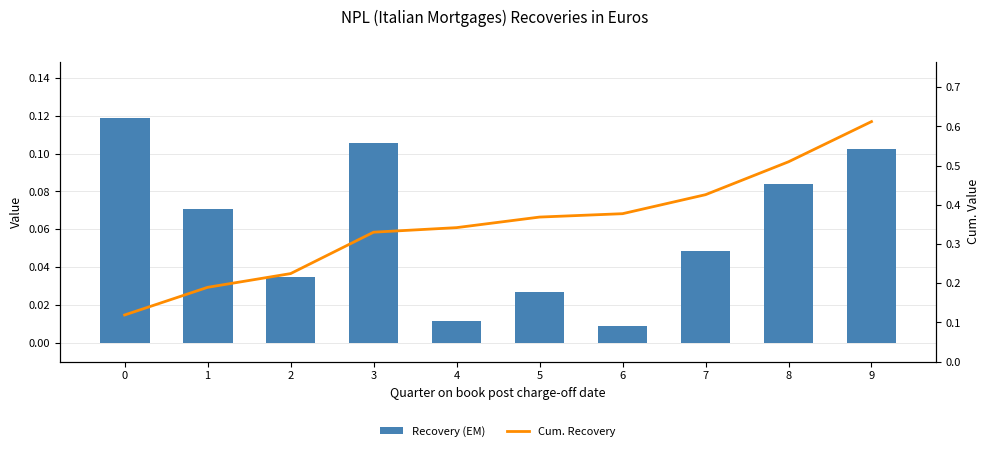

The value of Cum. Recovery at 2 is 0.2. True or false?

True